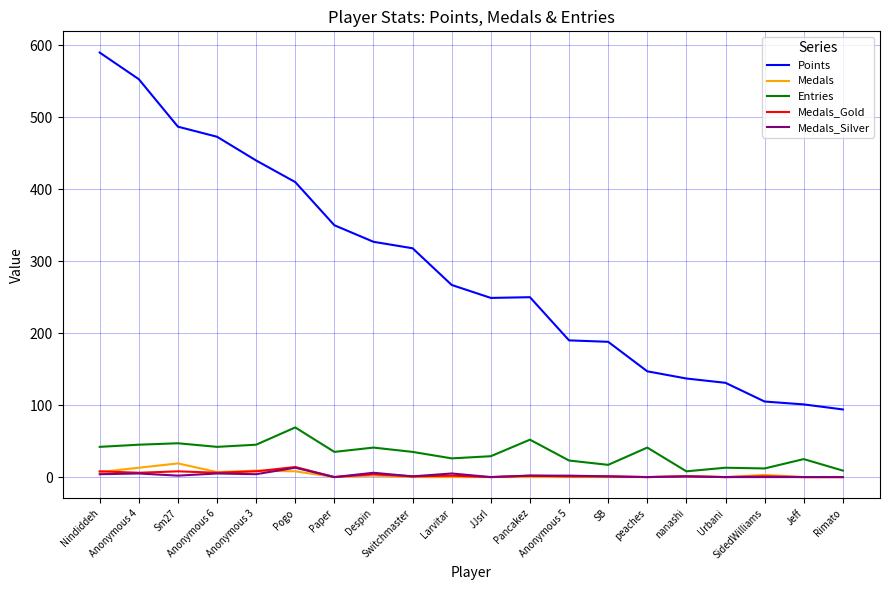

Which series has the largest range (max minus min)?

Points